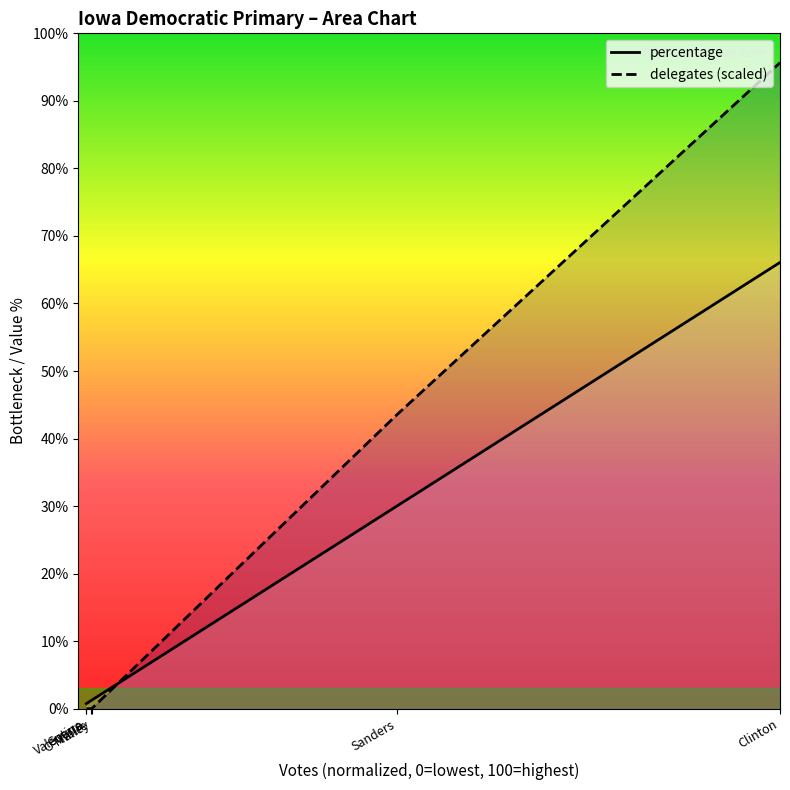

Reading right to left, extract all data points from this chart.

percentage: Clinton=66.1	Sanders=30.0	O'Malley=1.3	Wolfe=1.2	Valentine=0.8	Guerra=0.8
delegates (scaled): Clinton=95.7	Sanders=43.5	O'Malley=0.0	Wolfe=0.0	Valentine=0.0	Guerra=0.0